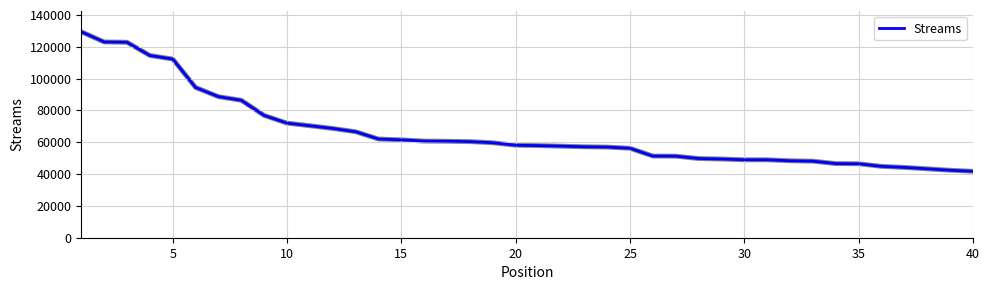

What is the minimum value shown in the chart?

41738